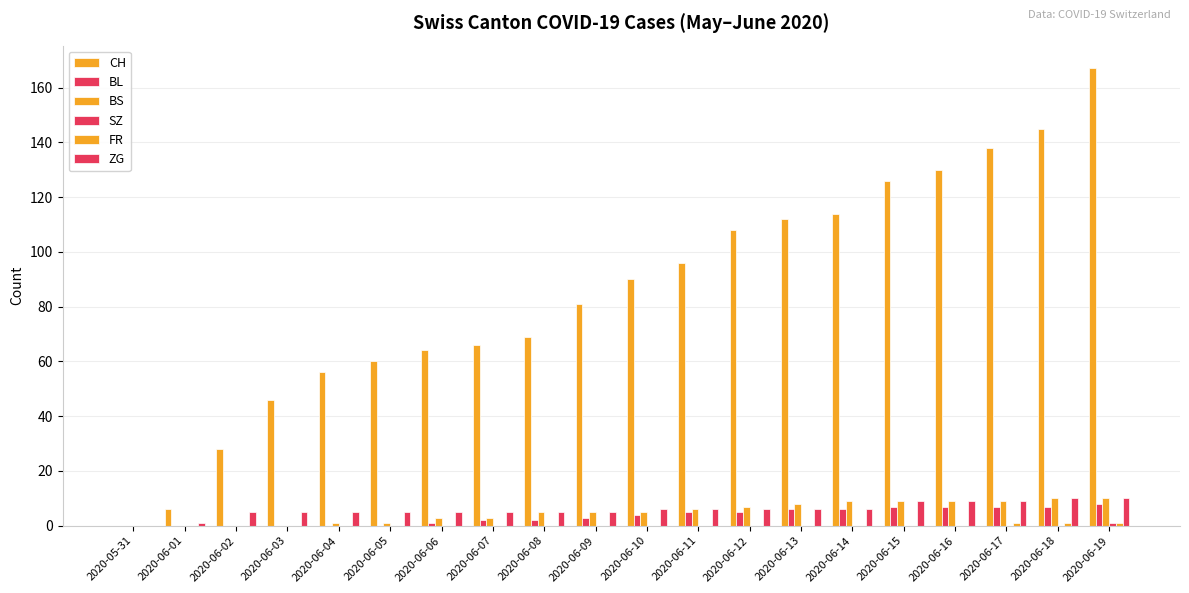

At how many categories does at least one series exceed 82?

10